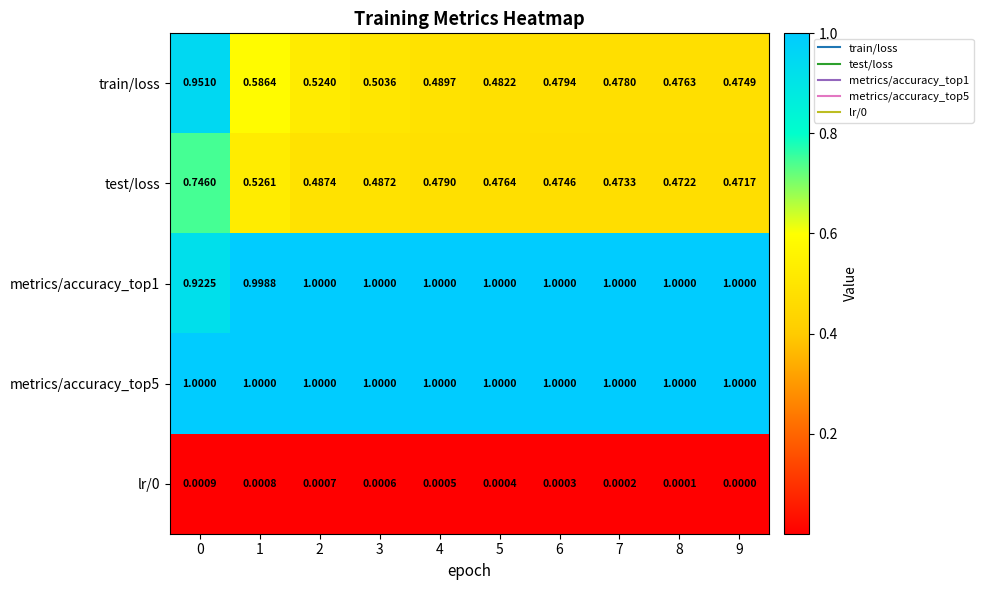

At how many categories does at least one series exceed 0?

10